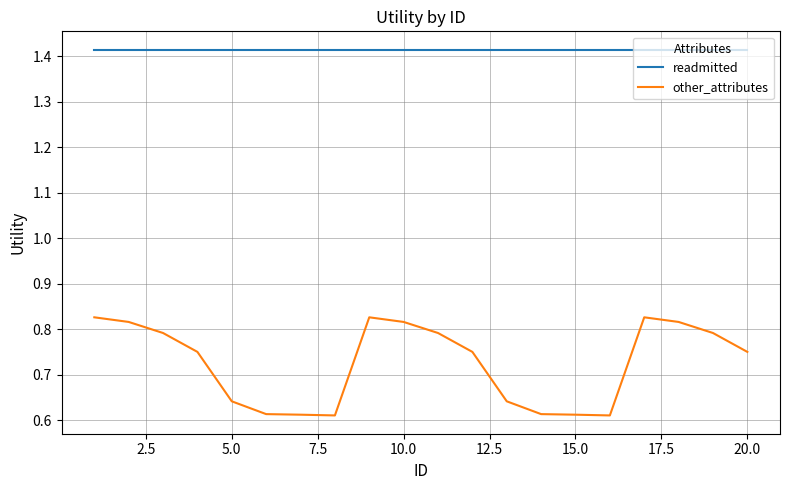

Which series has the largest range (max minus min)?

other_attributes